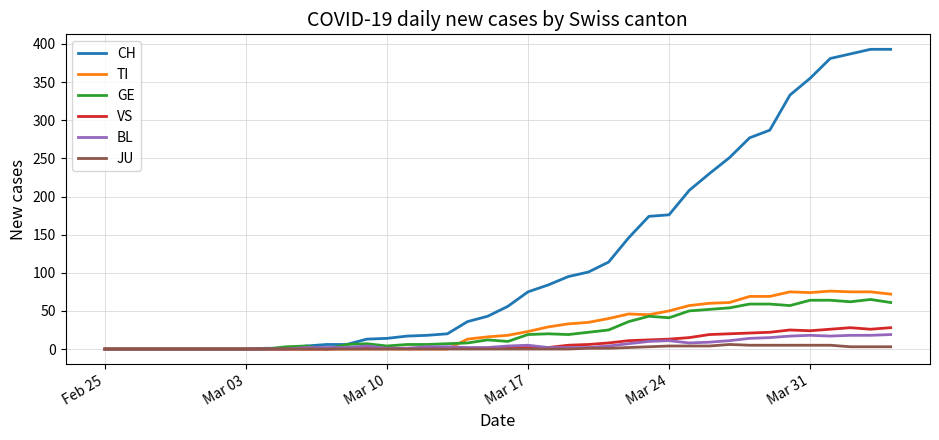

What are all the series names shown in the legend?

CH, TI, GE, VS, BL, JU